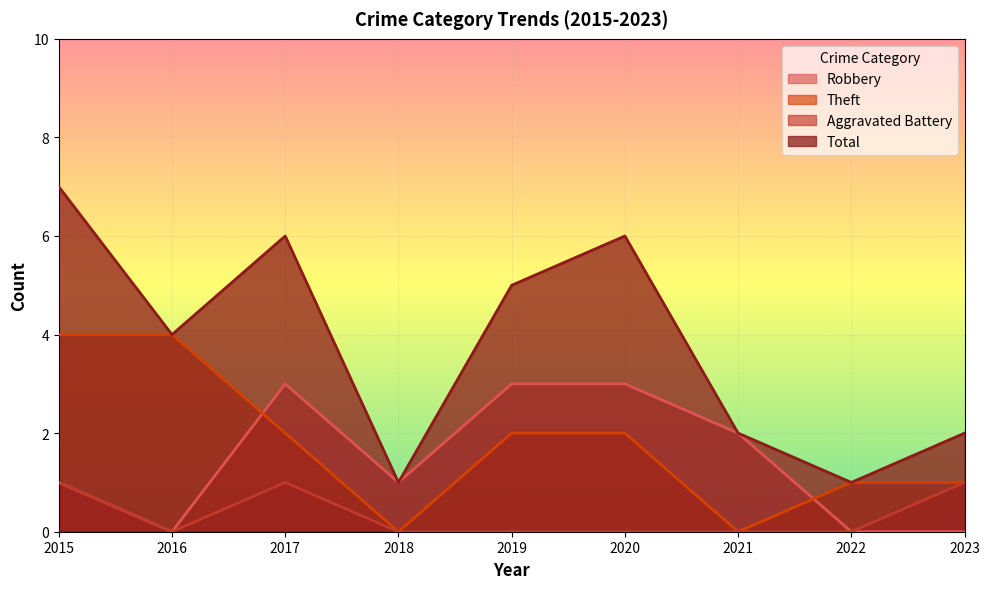

How many values in the Total series are below 4?

4